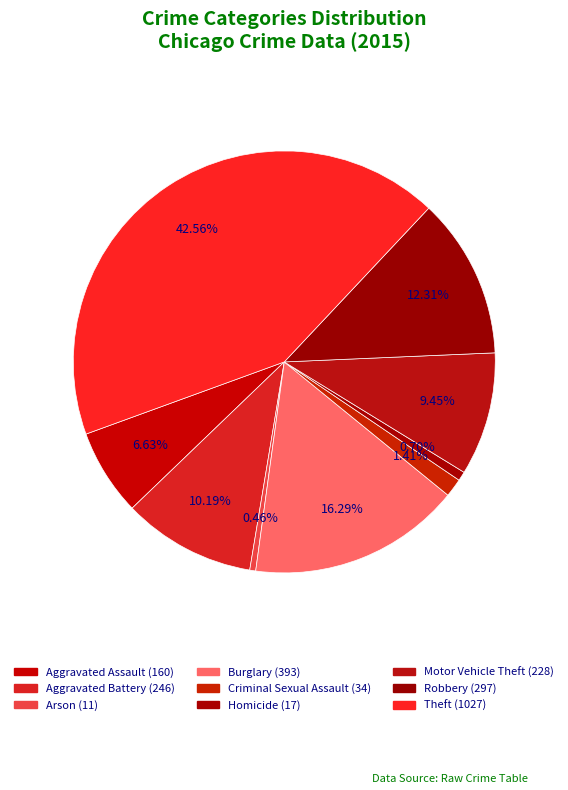

Combined, what portion of the pie is Criminal Sexual Assault and Aggravated Assault?

8.0%